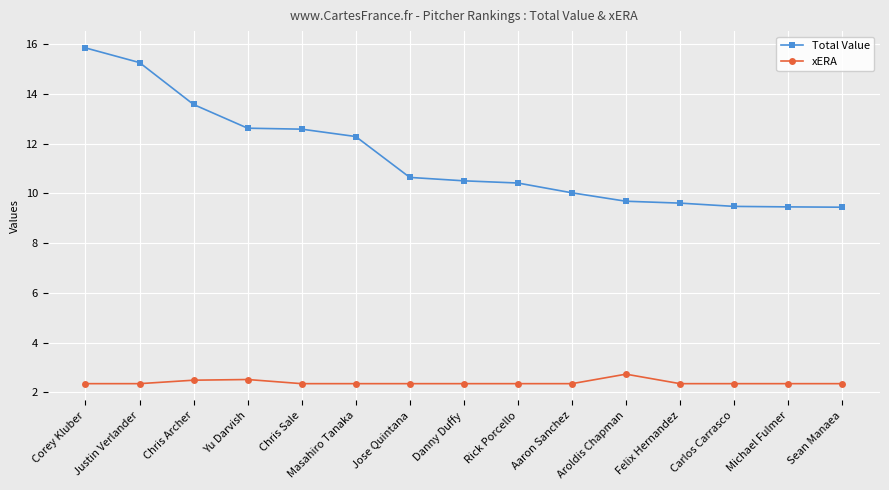

Does the chart have visible grid lines?

Yes